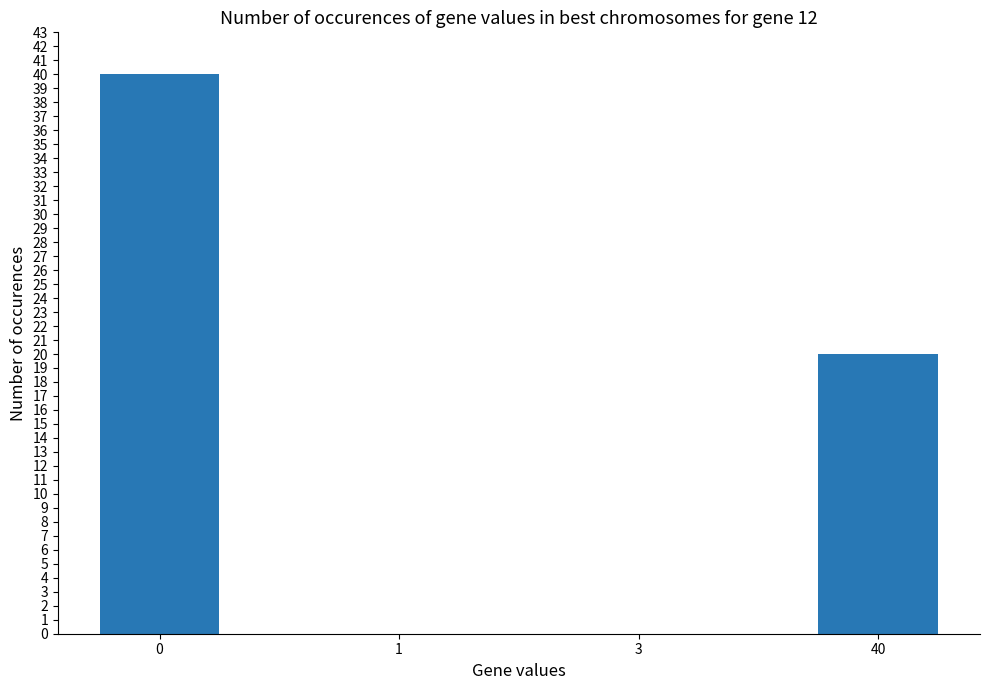

What is the difference between the values at 3 and 40?

20